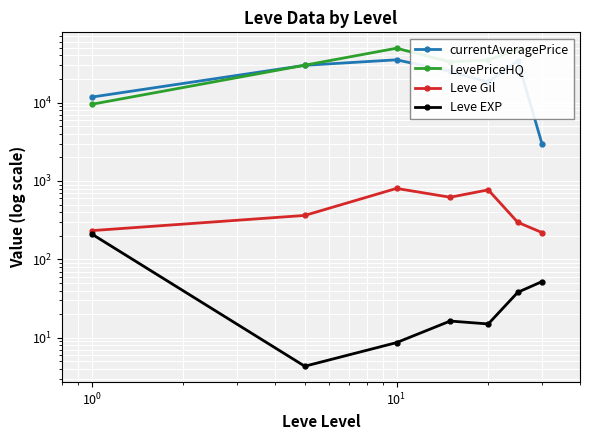

True or false: currentAveragePrice and Leve EXP intersect in this chart.

False